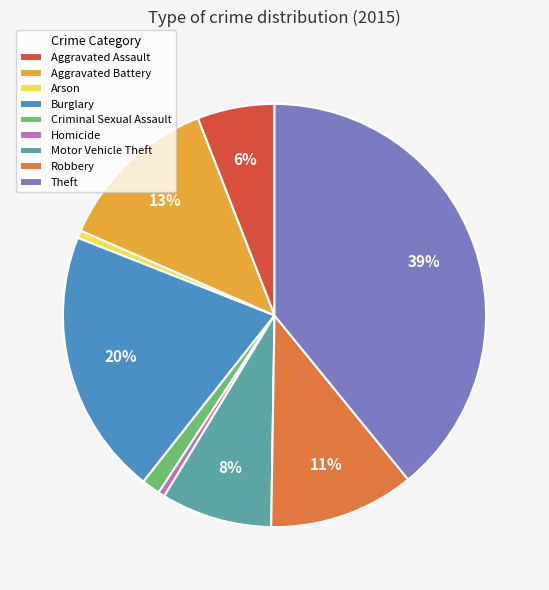

What is the largest slice in the pie chart?

Theft